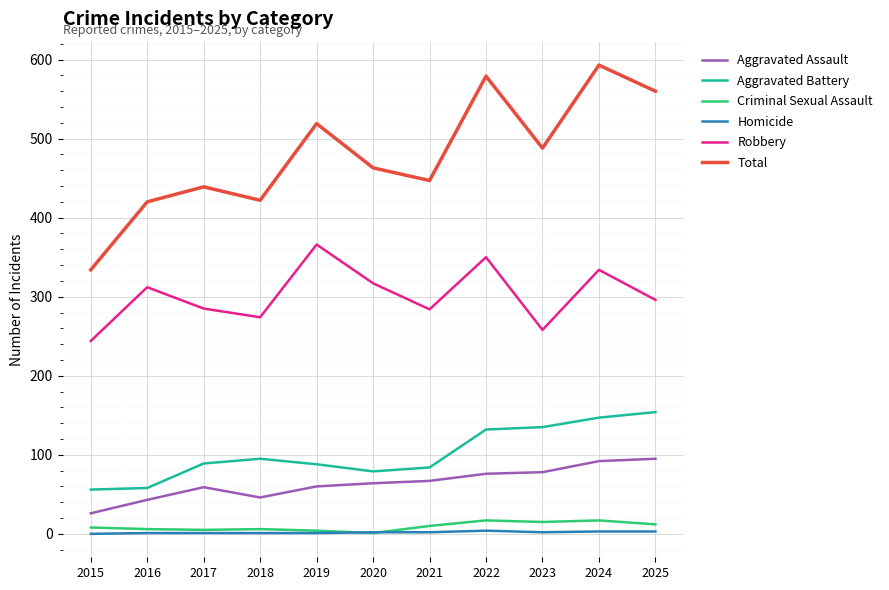

What is the sum of all Total values?

5264